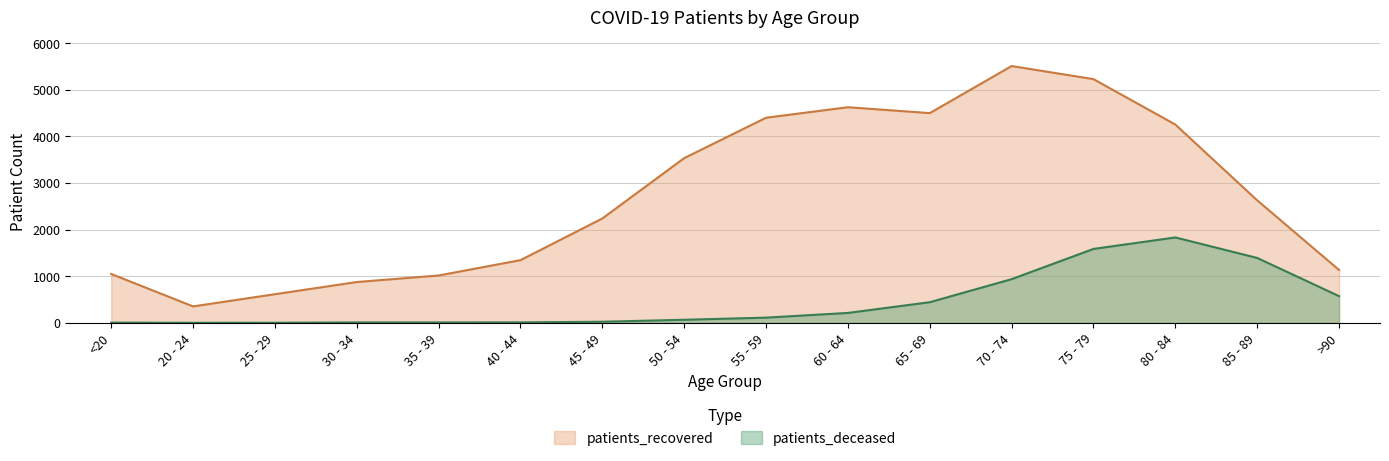

Which series has the largest range (max minus min)?

patients_recovered